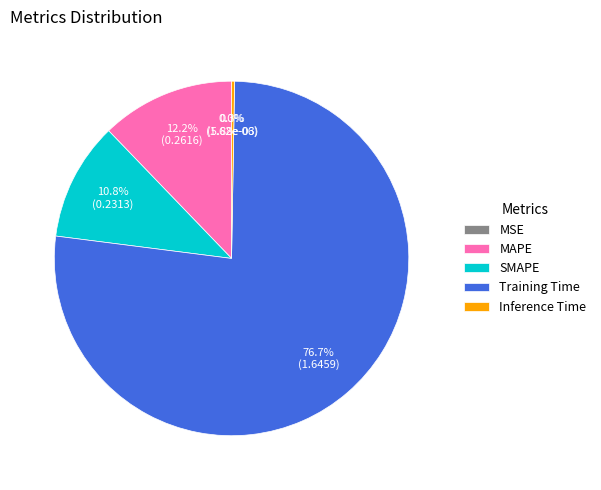

Is there a majority slice in this chart?

Yes